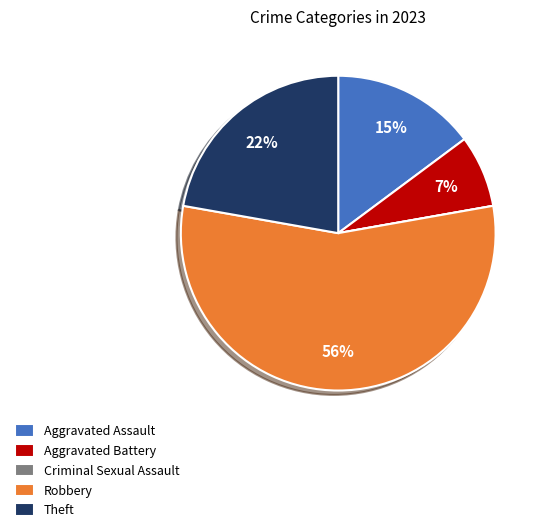

The Robbery slice represents 48% of the pie. True or false?

False